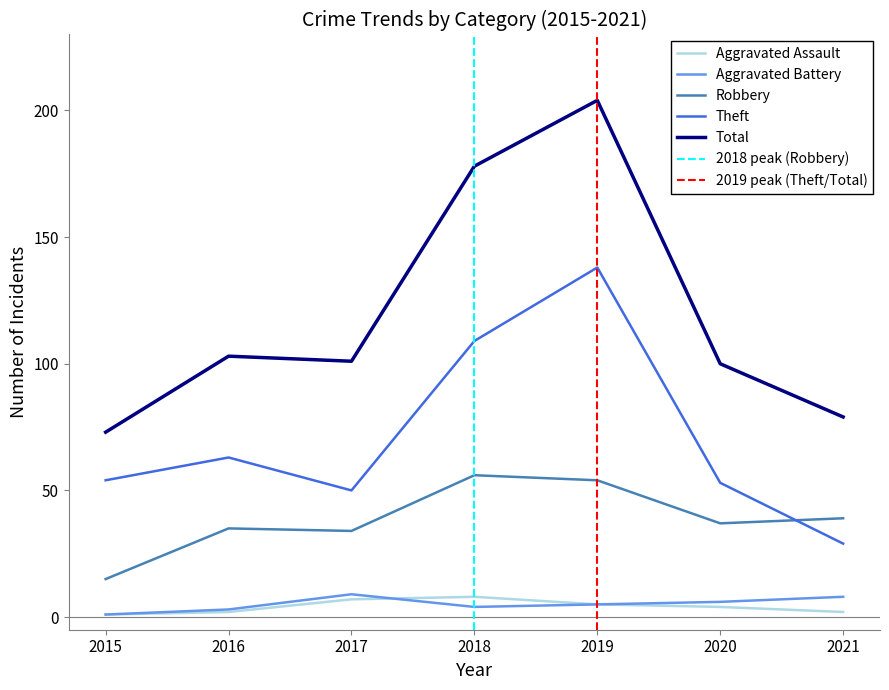

Reading left to right, transcribe all the data shown in this chart.

Aggravated Assault: 1	2	7	8	5	4	2
Aggravated Battery: 1	3	9	4	5	6	8
Robbery: 15	35	34	56	54	37	39
Theft: 54	63	50	109	138	53	29
Total: 73	103	101	178	204	100	79